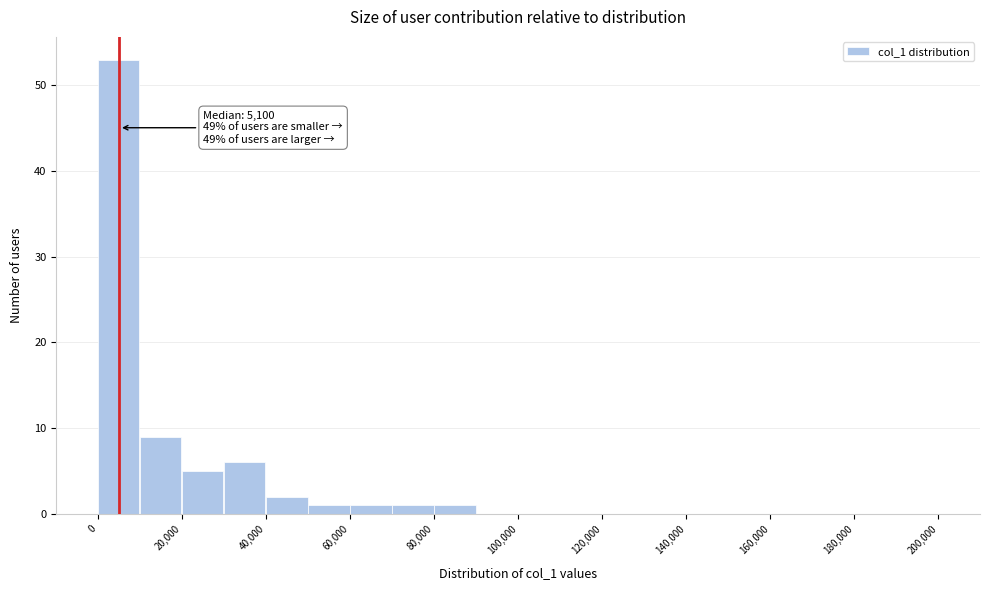

Which range on the x-axis has the tallest bar?

0 to 10000